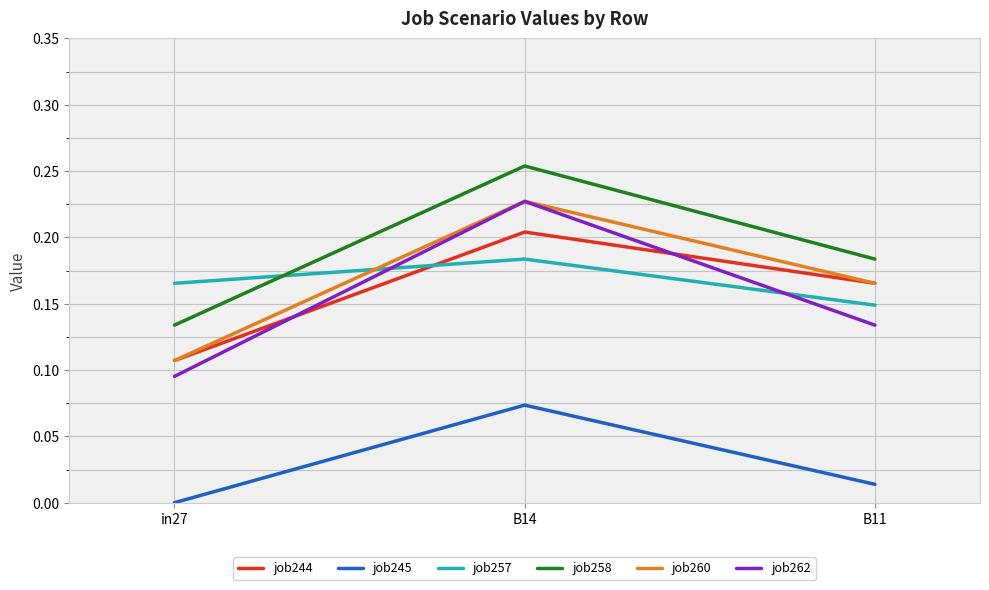

Which series has the largest total across all categories?

job258